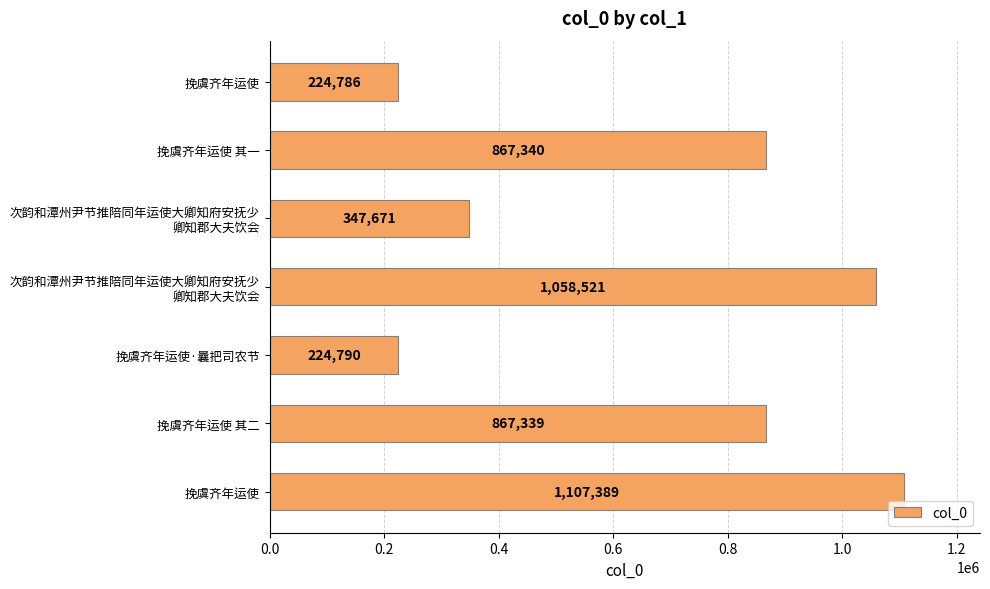

What is the average value?

671119